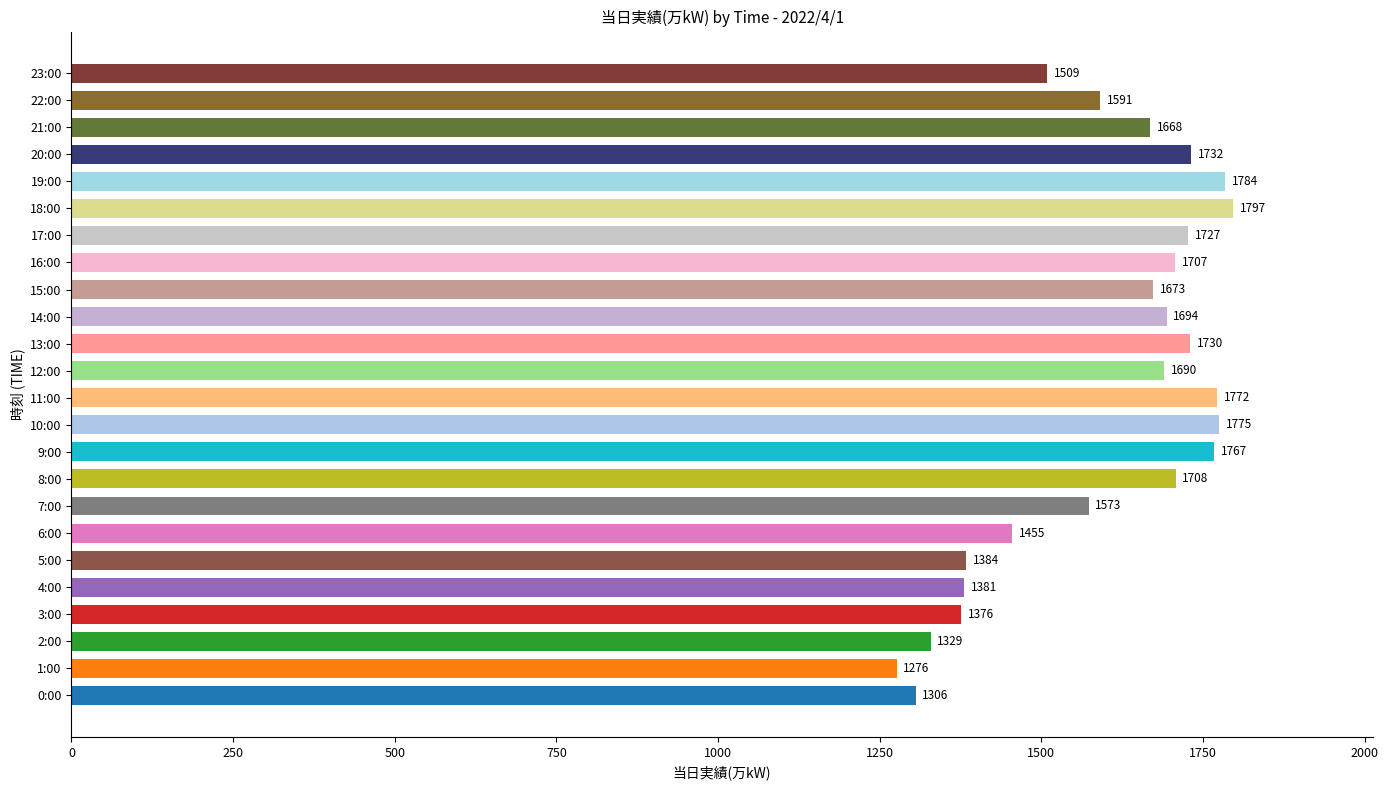

What is the difference between the maximum and minimum values?

521